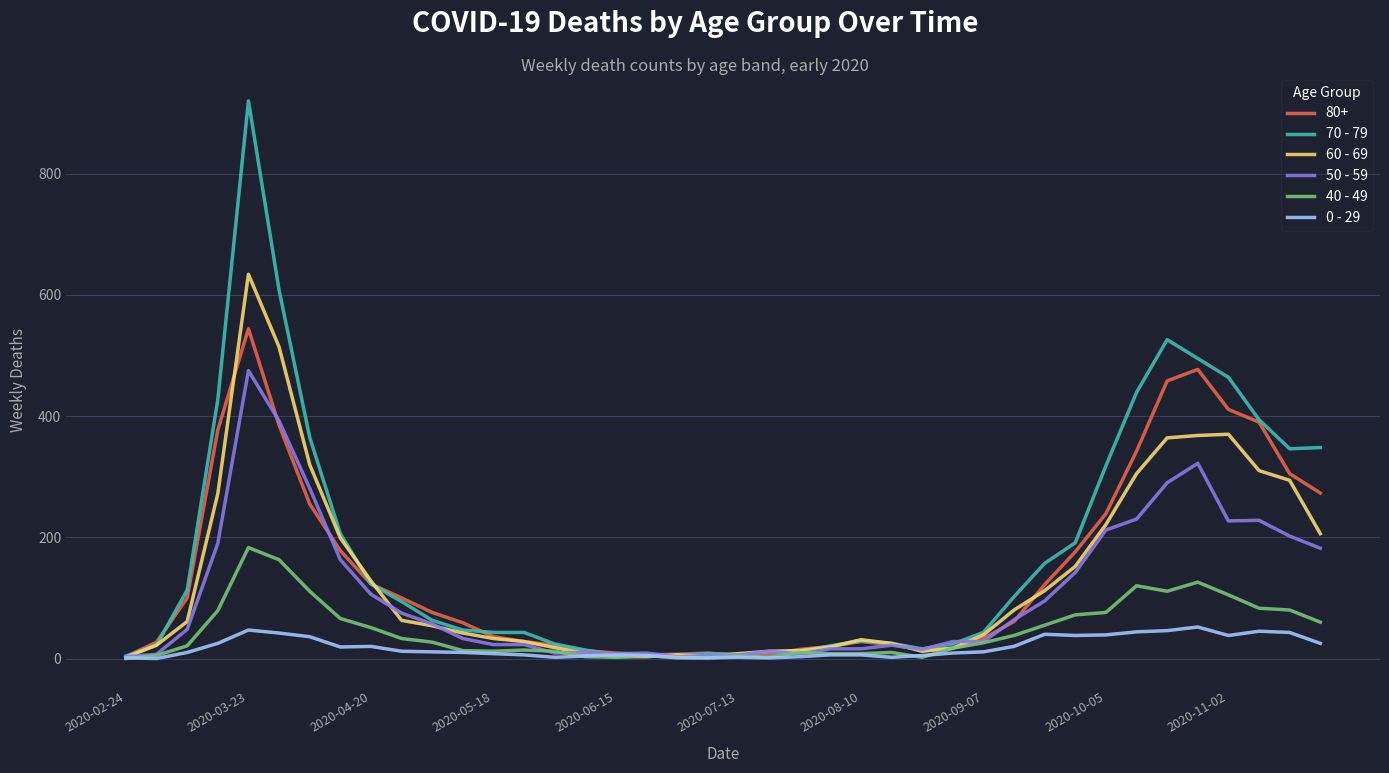

Which series has the largest range (max minus min)?

70 - 79